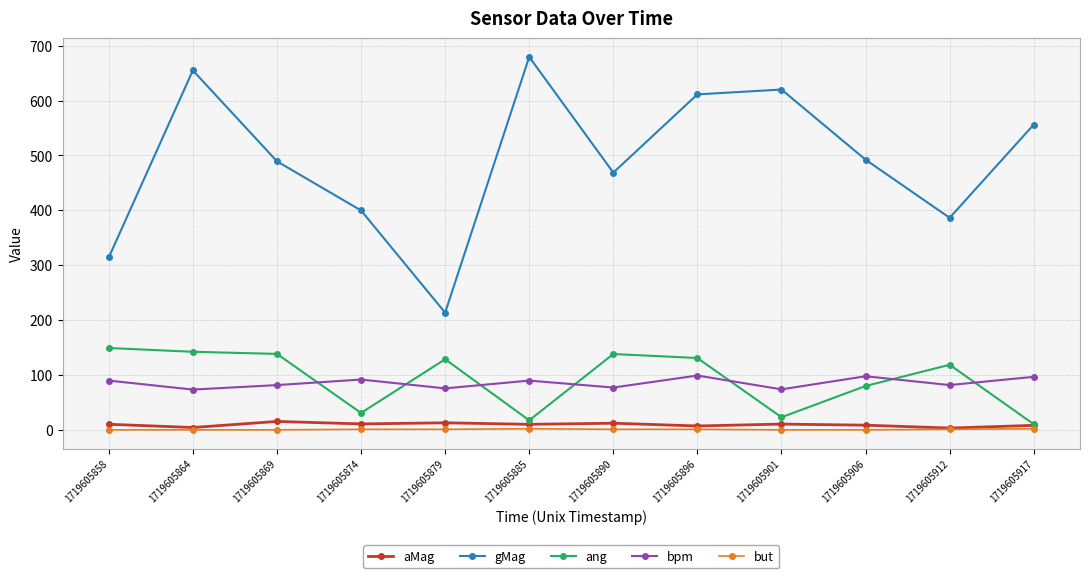

What is the value of the ang point at the 11th from the left?

118.6